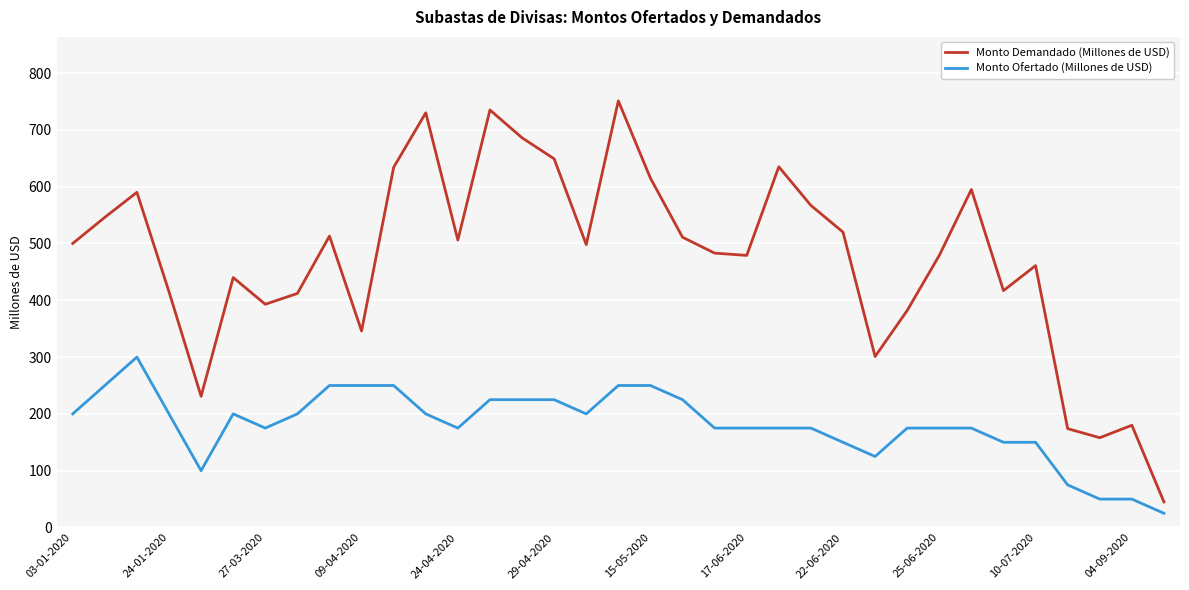

True or false: Monto Demandado (Millones de USD) and Monto Ofertado (Millones de USD) intersect in this chart.

False